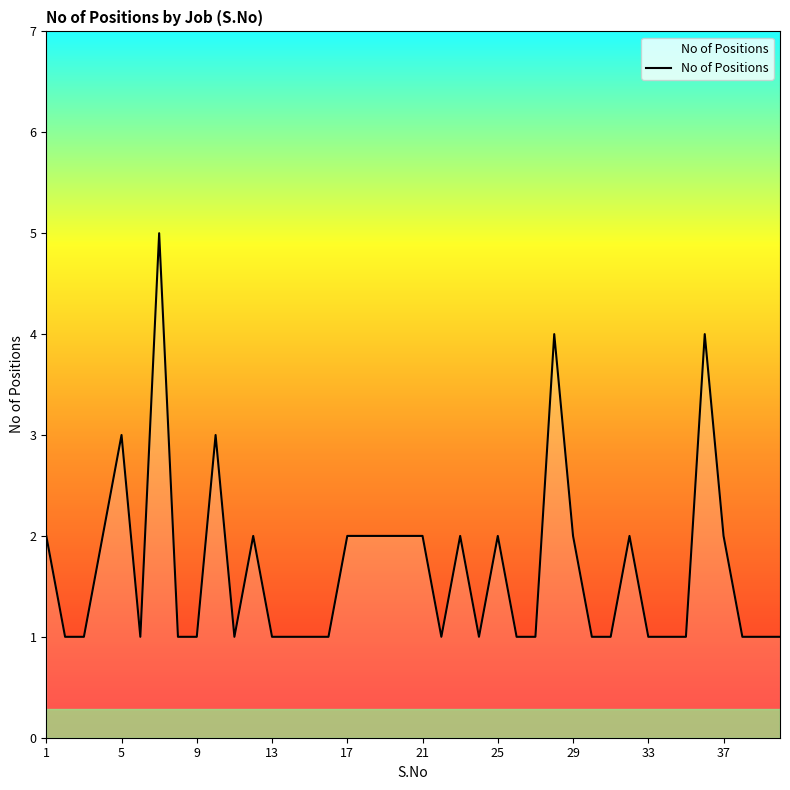

What is the greatest value displayed?

5